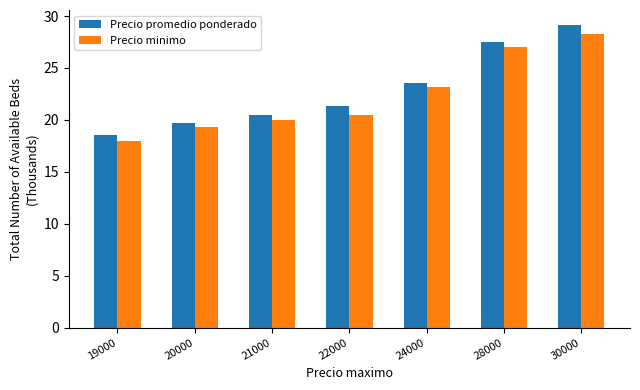

What is the difference between the highest and lowest values at 30000?

0.9